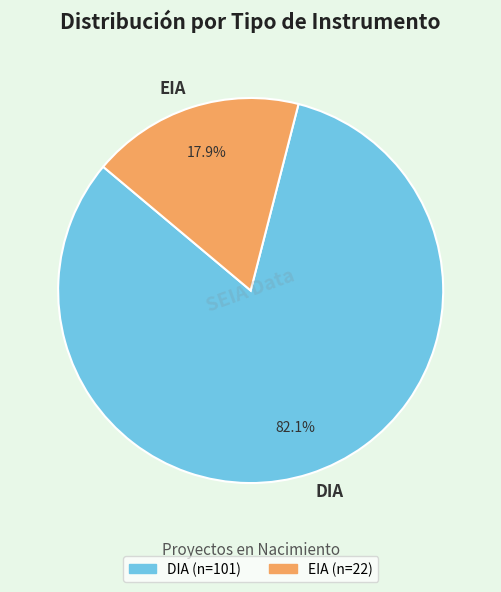

Does EIA account for over 50% of the chart?

No